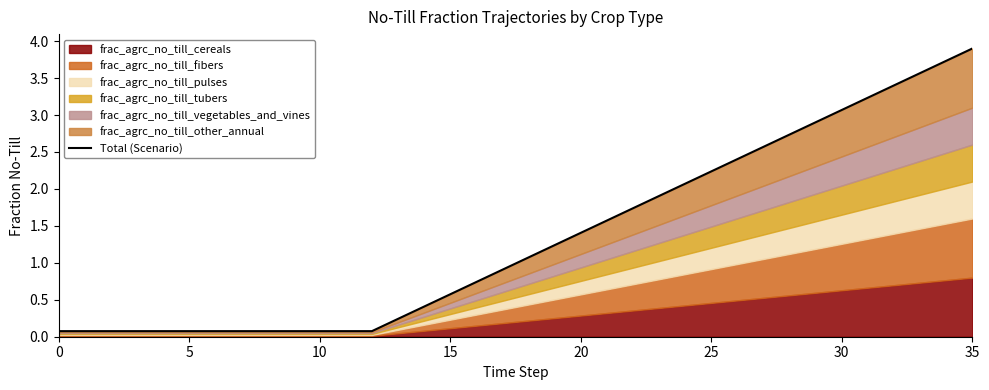

Which label corresponds to the largest value in the chart?

35